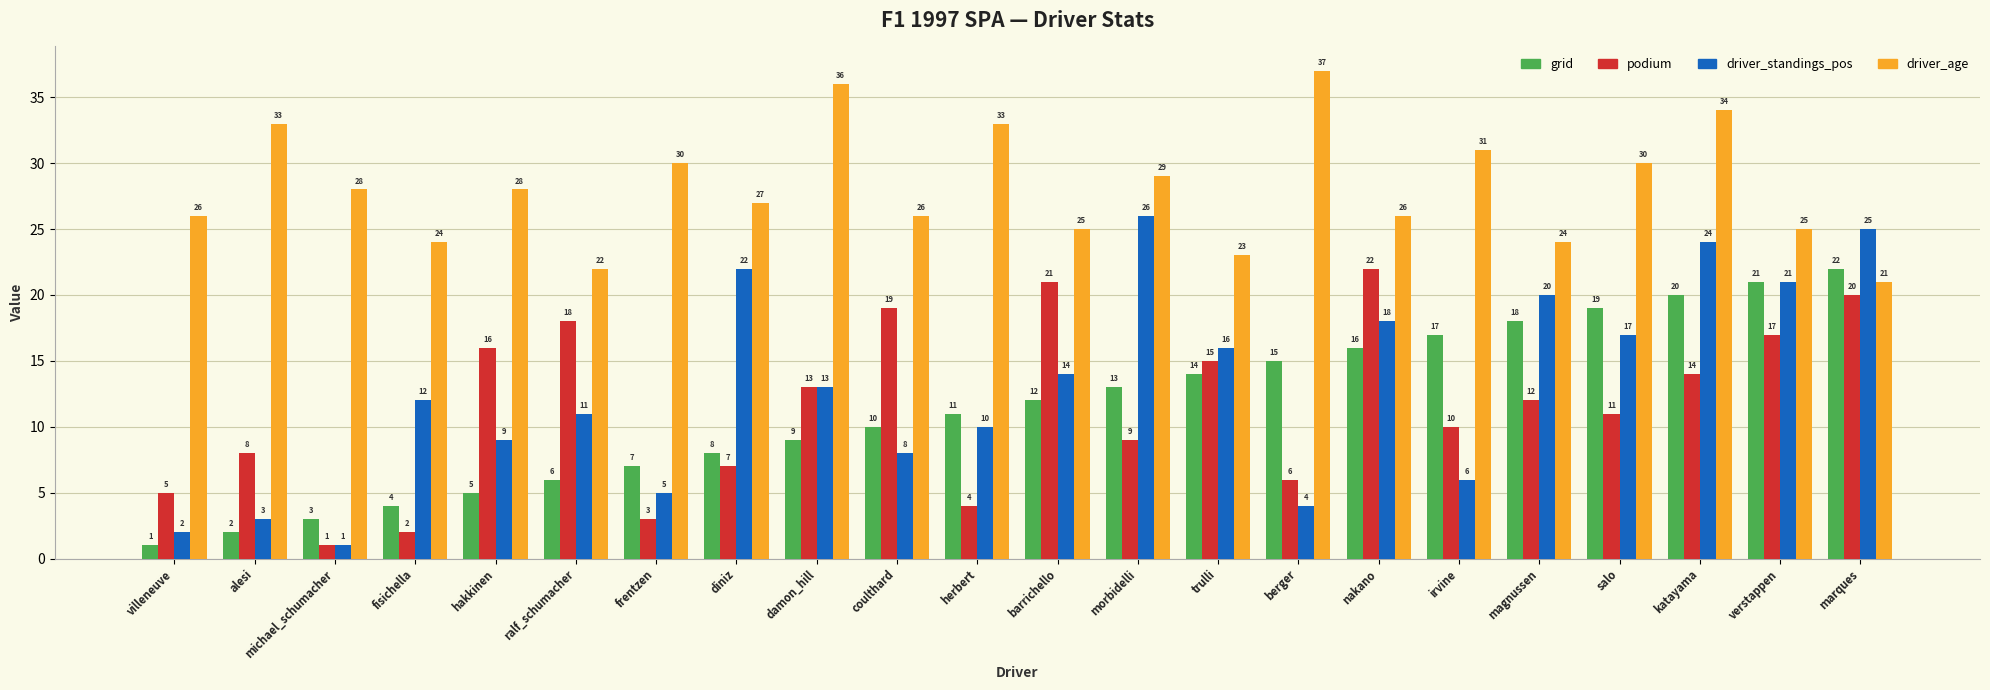

What is the greatest value displayed?

37